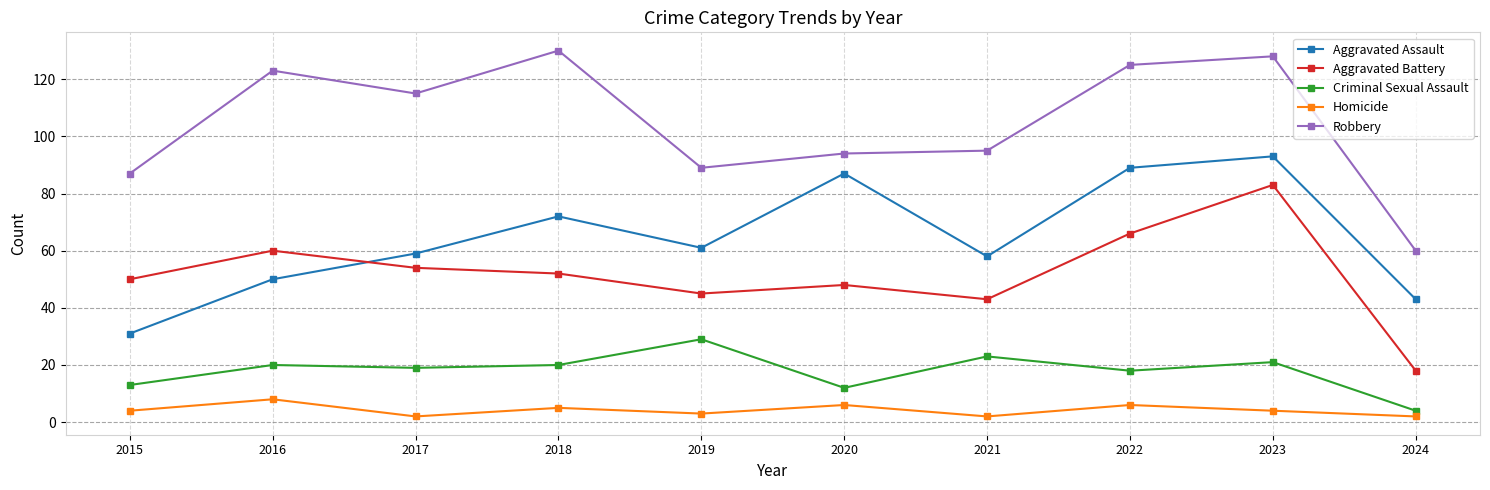

What is the sum of all Aggravated Battery values?

519